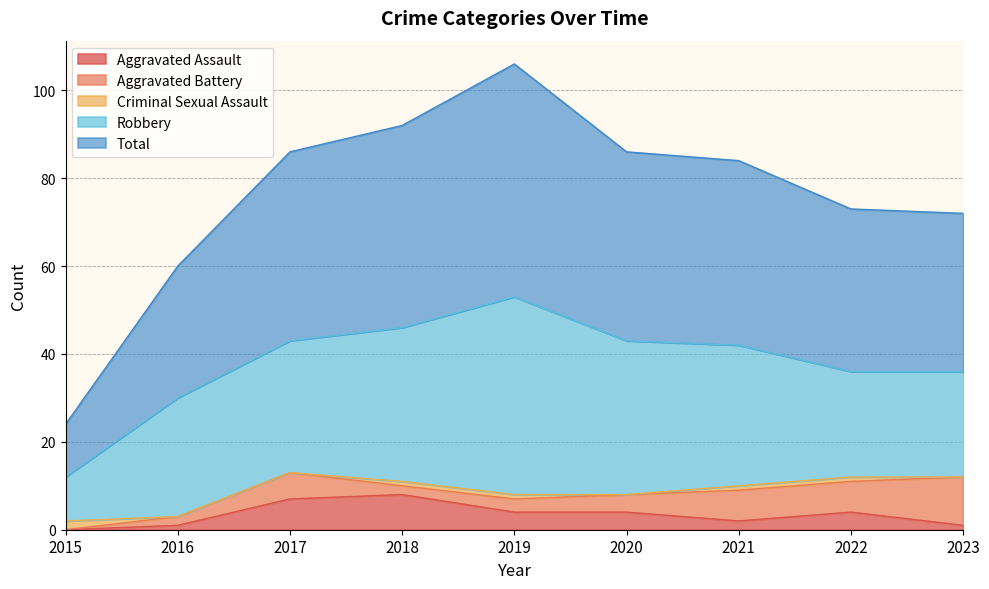

At which label does Aggravated Battery reach its minimum?

2015